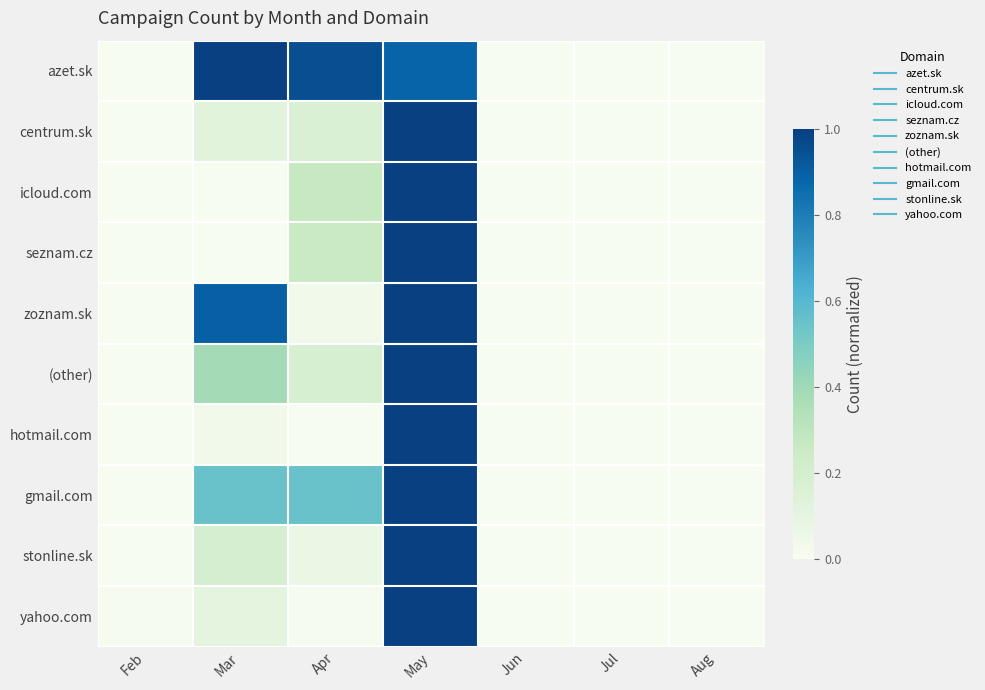

Which series has the largest total across all categories?

azet.sk